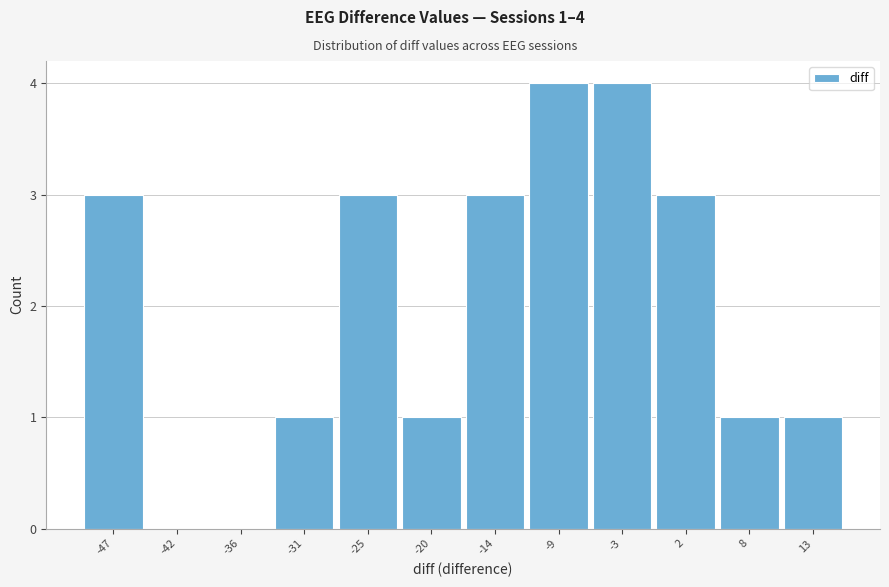

Reading left to right, list all the values displayed in this chart.

-47=3	-42=0	-36=0	-31=1	-25=3	-20=1	-14=3	-9=4	-3=4	2=3	8=1	13=1